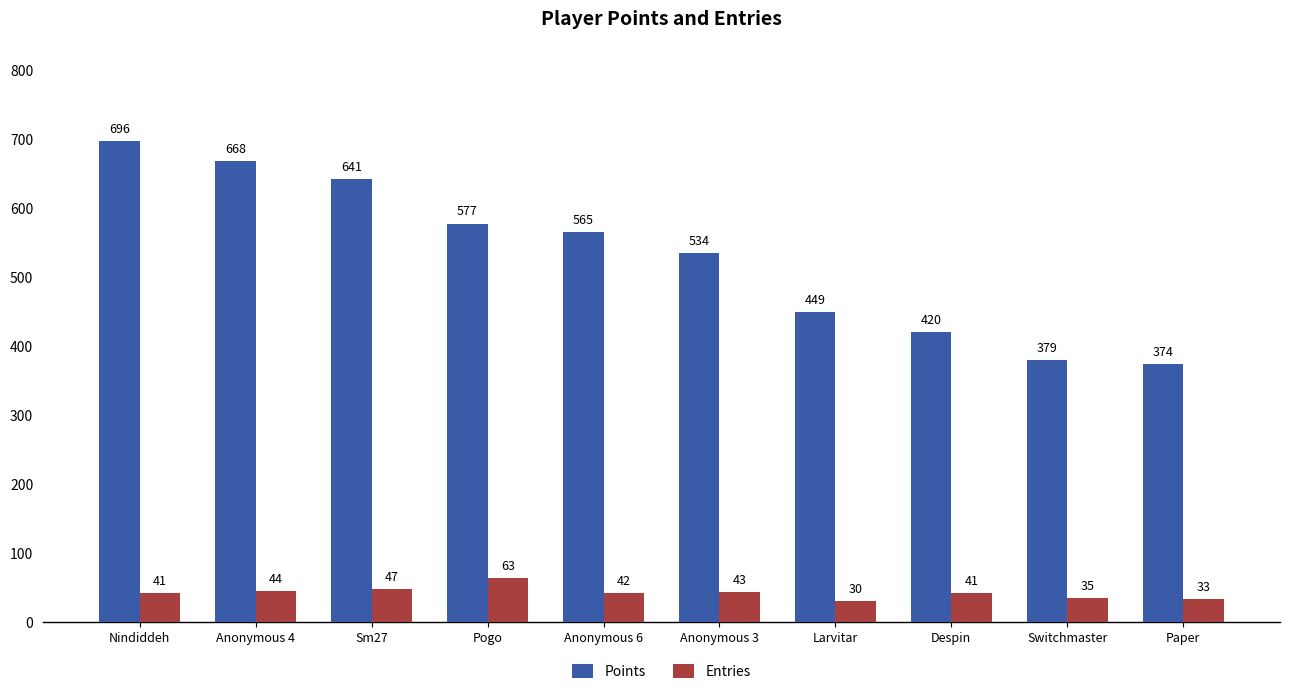

What is the difference between the maximum and minimum values in the Points series?

322